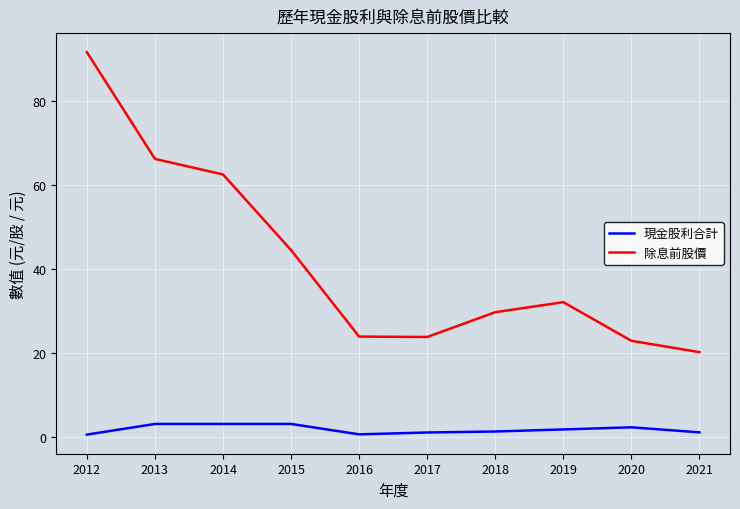

Which label corresponds to the largest value in the chart?

2012